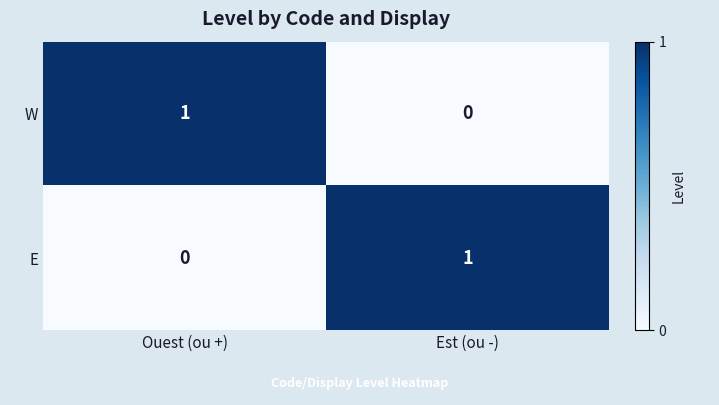

At which label is E closest to 0?

Ouest (ou +)